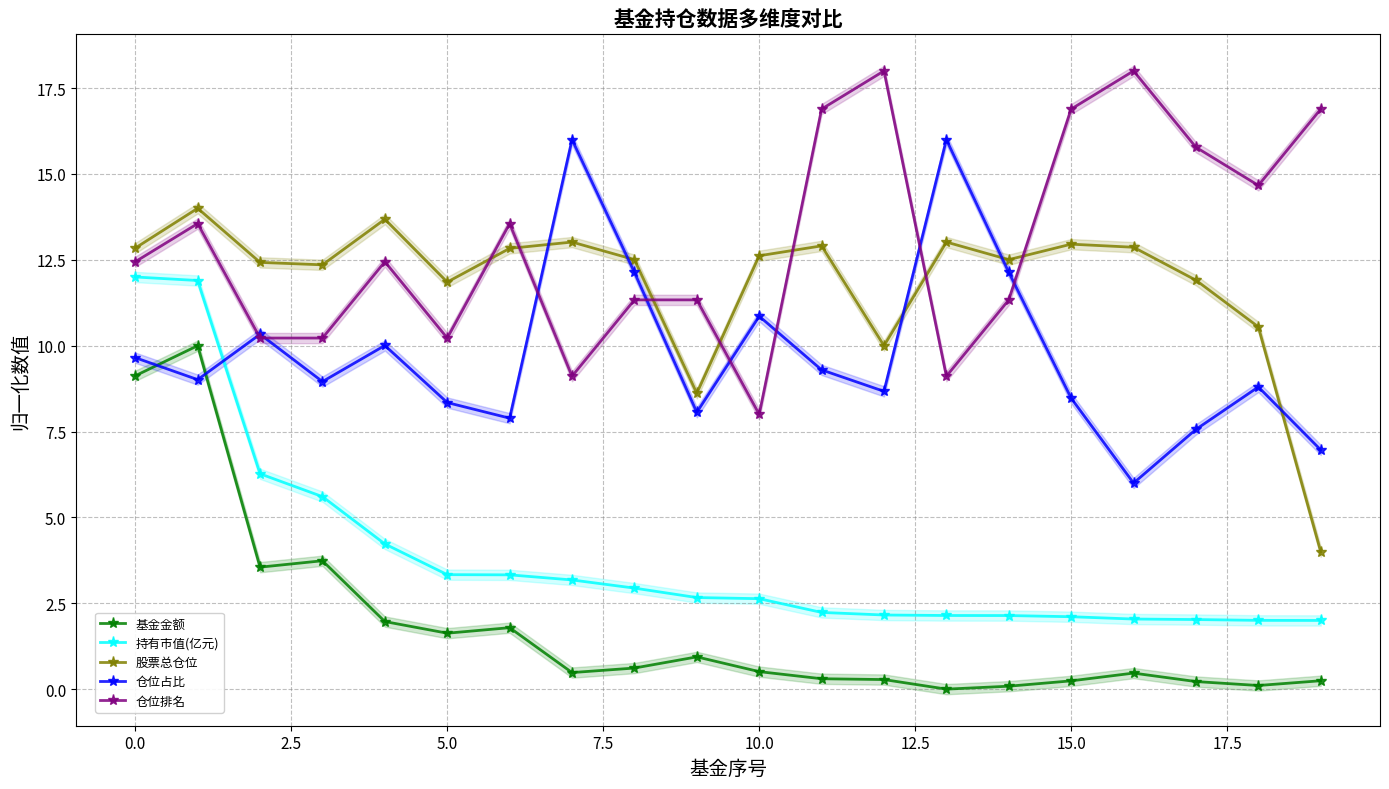

What is the value of the 基金金额 point at the 1st from the left?

9.1